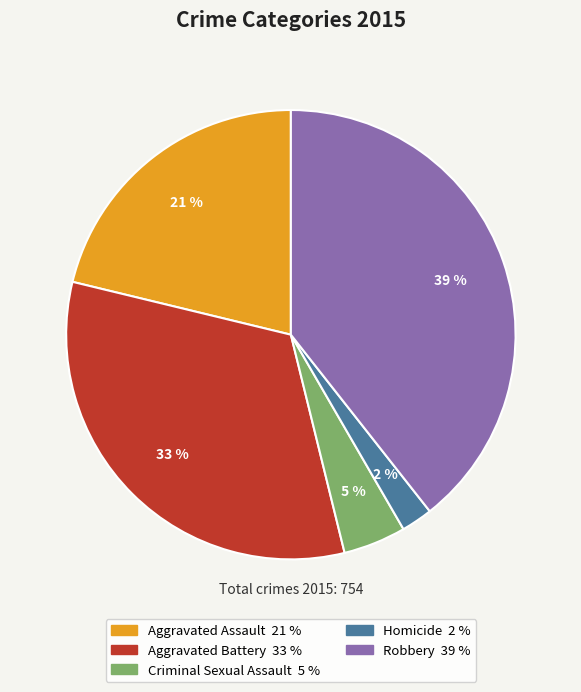

To the nearest percent, what is the combined percentage of Aggravated Battery and Robbery?

72%